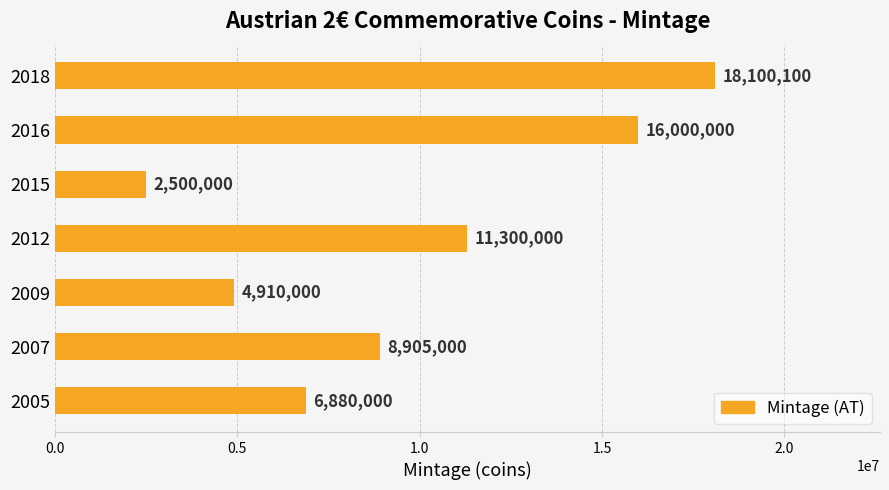

The value at 2007 is 2427005. True or false?

False